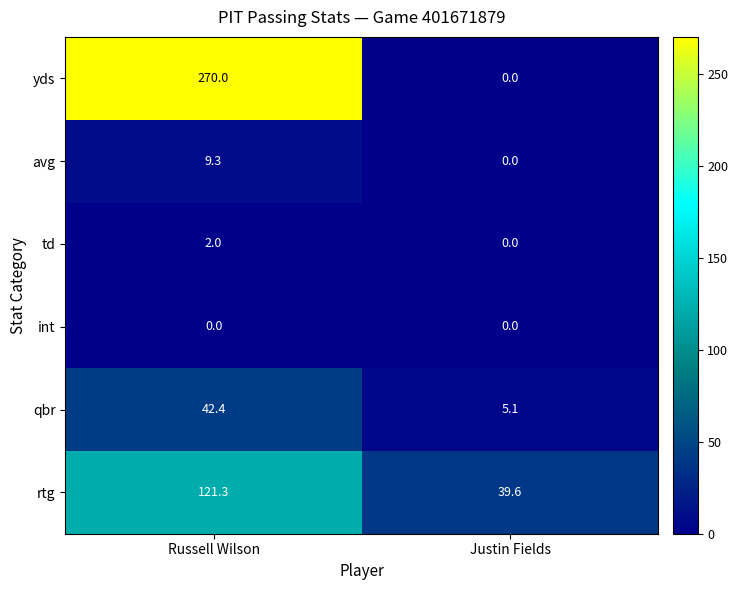

List the series in order of their peak value, highest first.

yds, rtg, qbr, avg, td, int